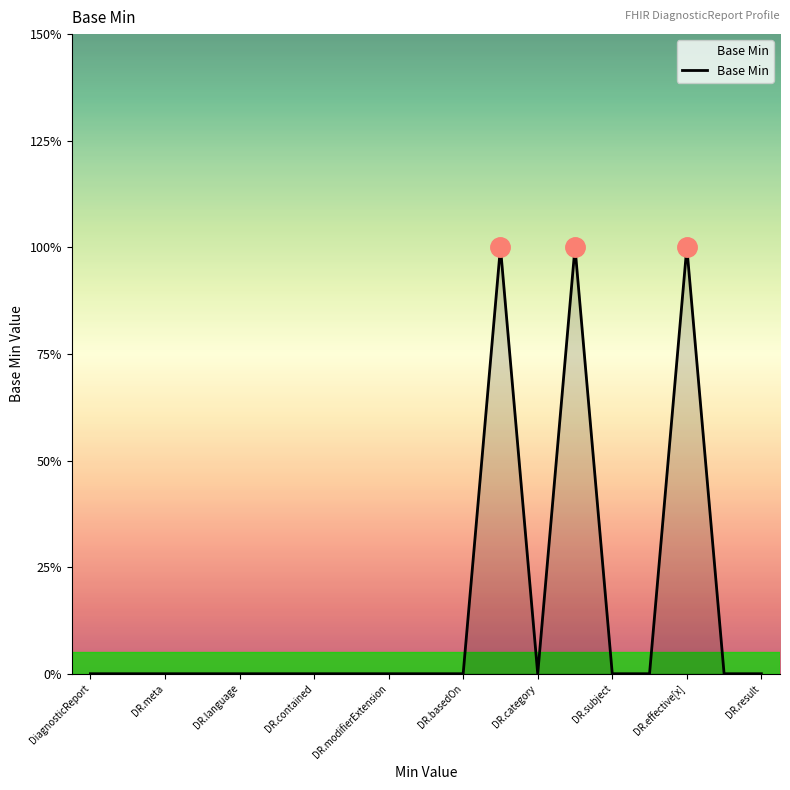

Does the chart have visible grid lines?

No